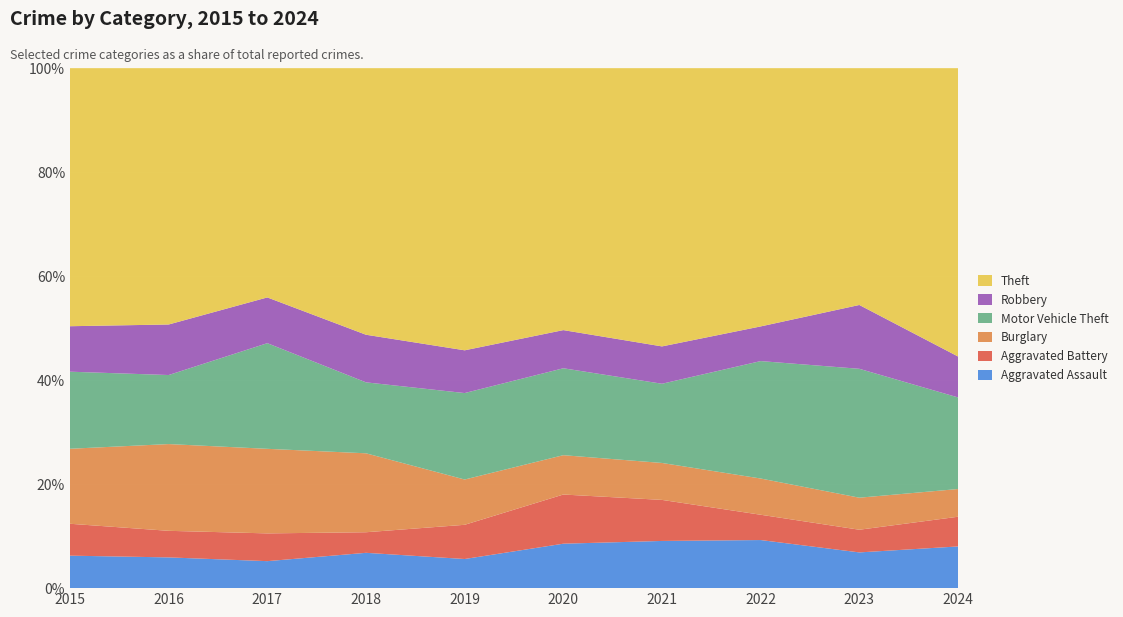

Reading left to right, list all the values displayed in this chart.

Aggravated Assault: 2015=110	2016=118	2017=105	2018=115	2019=92	2020=113	2021=115	2022=154	2023=145	2024=167
Aggravated Battery: 2015=108	2016=102	2017=108	2018=67	2019=108	2020=125	2021=100	2022=81	2023=92	2024=119
Burglary: 2015=254	2016=333	2017=329	2018=257	2019=143	2020=100	2021=90	2022=116	2023=130	2024=111
Motor Vehicle Theft: 2015=261	2016=265	2017=411	2018=231	2019=273	2020=221	2021=193	2022=376	2023=523	2024=367
Robbery: 2015=154	2016=194	2017=178	2018=155	2019=135	2020=97	2021=91	2022=111	2023=259	2024=164
Theft: 2015=874	2016=984	2017=892	2018=868	2019=891	2020=666	2021=678	2022=827	2023=961	2024=1155